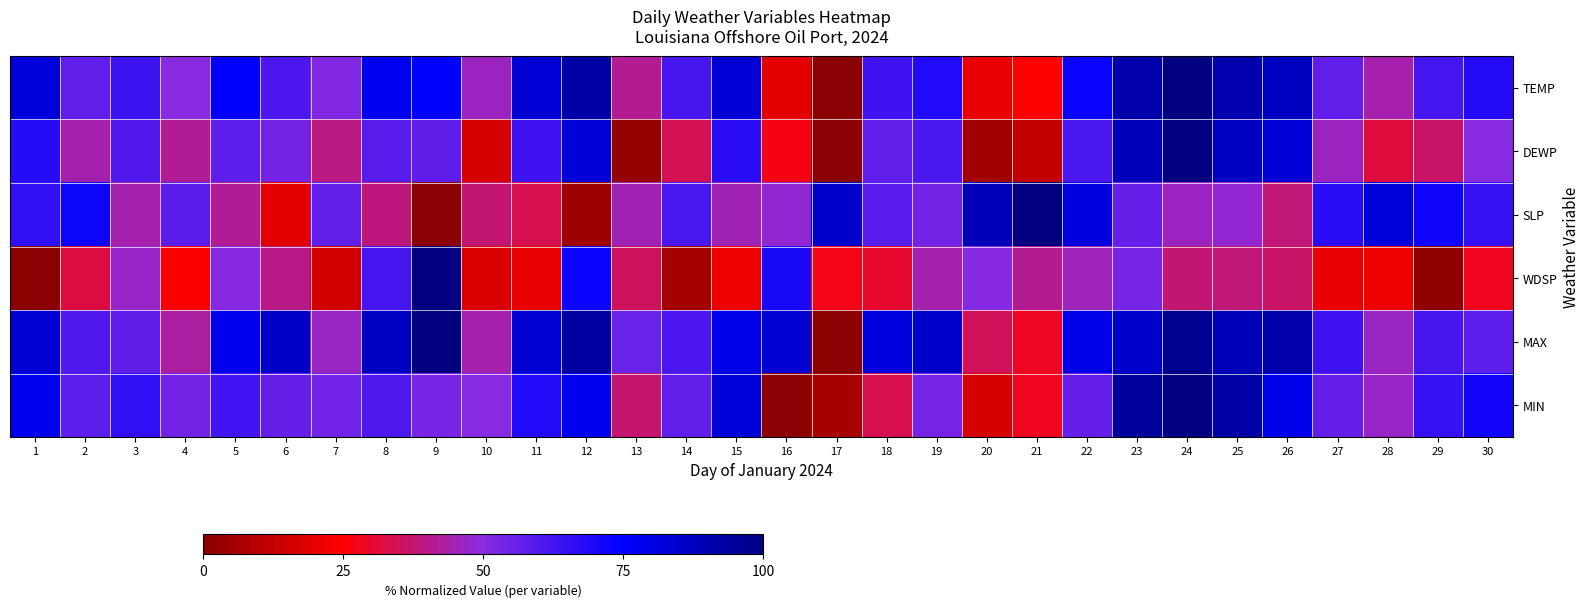

Reading left to right, list all the values displayed in this chart.

TEMP: 1=81.7	2=57.1	3=64.0	4=49.8	5=75.1	6=61.3	7=51.4	8=77.5	9=75.1	10=46.2	11=82.9	12=92.2	13=41.1	14=61.9	15=83.2	16=18.9	17=0.0	18=63.4	19=69.1	20=20.7	21=24.6	22=73.3	23=91.3	24=100.0	25=90.4	26=86.8	27=57.1	28=43.8	29=62.2	30=68.2
DEWP: 1=68.3	2=44.3	3=60.1	4=41.5	5=58.0	6=54.1	7=39.7	8=59.3	9=57.7	10=16.2	11=63.7	12=82.7	13=2.6	14=34.0	15=67.0	16=27.3	17=0.0	18=57.2	19=61.3	20=5.2	21=11.9	22=61.3	23=88.1	24=100.0	25=86.6	26=82.7	27=46.4	28=31.7	29=36.6	30=50.0
SLP: 1=66.3	2=72.4	3=44.3	4=58.5	5=41.5	6=19.1	7=57.3	8=39.0	9=0.0	10=37.8	11=33.7	12=4.5	13=45.1	14=61.4	15=45.1	16=48.4	17=85.0	18=59.3	19=54.1	20=88.6	21=100.0	22=80.9	23=56.5	24=46.3	25=48.4	26=38.6	27=67.1	28=81.3	29=72.0	30=65.4
WDSP: 1=0.0	2=32.2	3=47.0	4=24.2	5=50.8	6=40.2	7=15.5	8=62.1	9=100.0	10=17.4	11=20.5	12=72.7	13=35.2	14=5.7	15=21.2	16=70.1	17=27.7	18=30.3	19=44.3	20=50.8	21=41.3	22=45.5	23=53.4	24=37.5	25=38.6	26=36.4	27=20.8	28=21.6	29=1.5	30=28.4
MAX: 1=83.3	2=60.2	3=57.5	4=42.9	5=77.9	6=85.7	7=46.6	8=86.4	9=100.0	10=44.2	11=83.3	12=93.2	13=55.8	14=61.2	15=78.6	16=83.3	17=0.0	18=81.0	19=84.7	20=35.0	21=28.9	22=78.6	23=85.0	24=96.3	25=88.1	26=91.2	27=63.6	28=46.6	29=61.9	30=58.2
MIN: 1=77.7	2=57.9	3=66.2	4=54.2	5=63.3	6=56.6	7=54.4	8=60.9	9=53.1	10=50.1	11=68.9	12=77.7	13=37.3	14=57.4	15=82.0	16=0.0	17=6.2	18=33.8	19=53.6	20=16.4	21=28.4	22=56.8	23=94.1	24=100.0	25=91.7	26=78.6	27=56.8	28=46.9	29=65.1	30=71.8